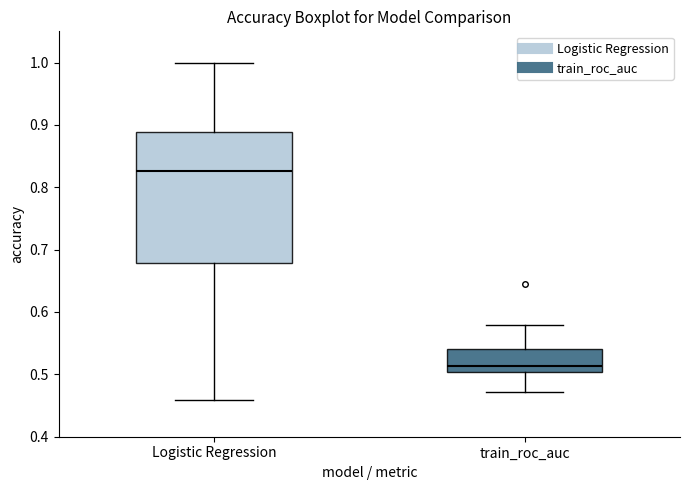

Reading left to right, transcribe this box plot: for each box, give where its median line is, the range the box spans, and where its two whiskers end, as read against the y-axis. The values are not printed on the chart, so give them approximately, as read against the axis.

Logistic Regression: median 0.83, box 0.68 to 0.89, whiskers 0.46 to 1.00
train_roc_auc: median 0.51, box 0.50 to 0.54, whiskers 0.47 to 0.58